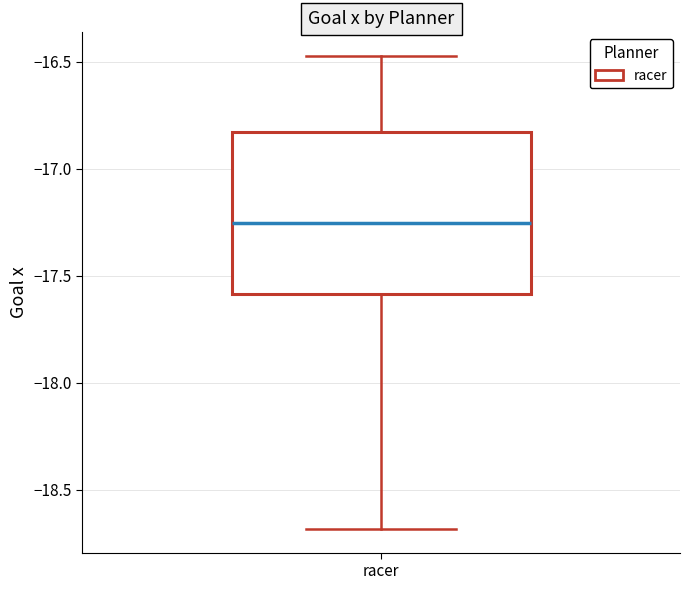

Read this box plot against the y-axis: the position of the median line, the range covered by the box, and the ends of both whiskers. The values are not printed on the chart, so give them approximately, as read against the axis.

median -17.25, box -17.60 to -16.85, whiskers -18.70 to -16.45